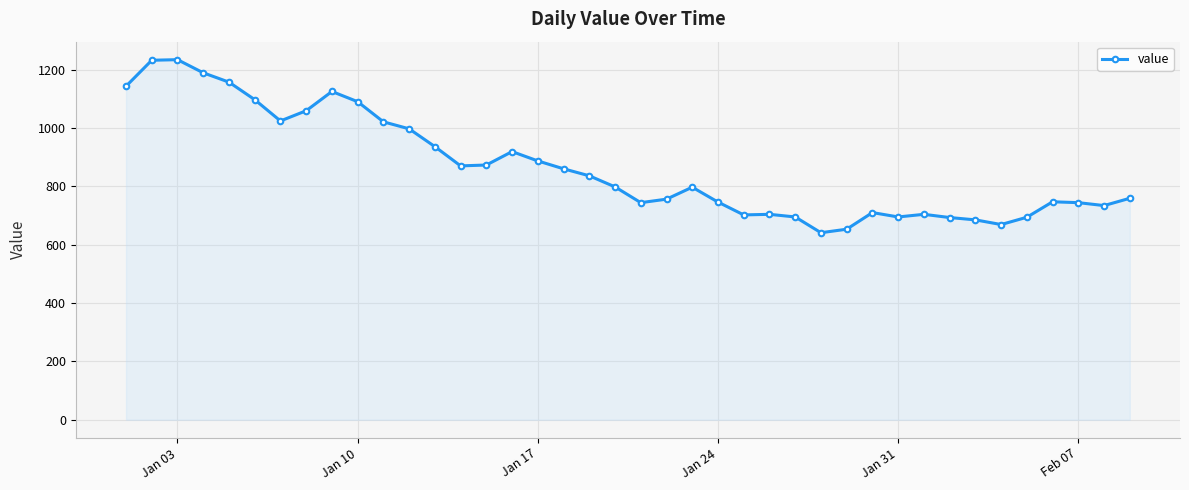

What is the difference between the maximum and minimum values?

593